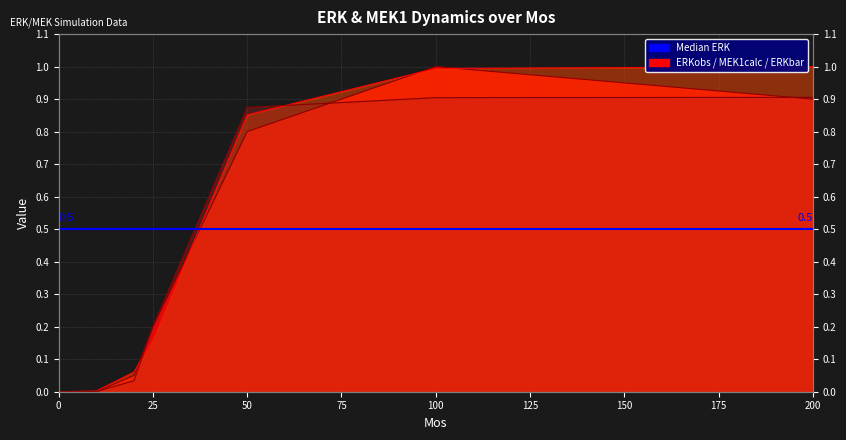

What is the sum of all ERKbar values?

2.9